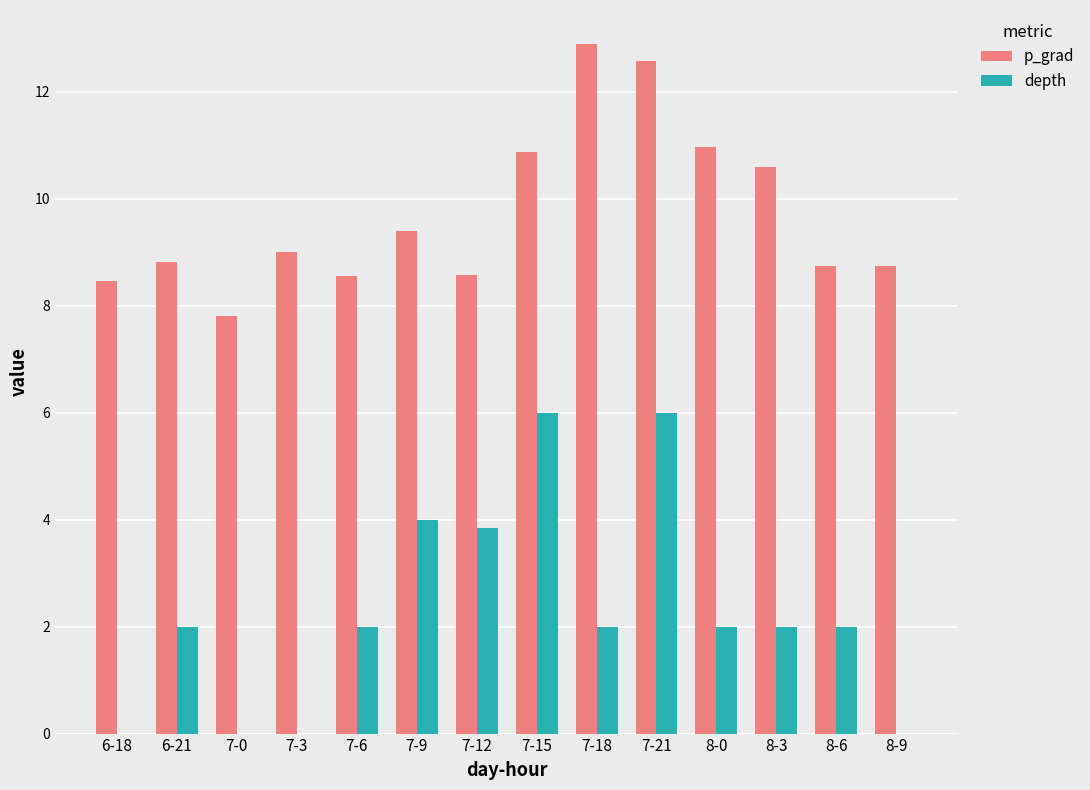

What is the greatest value displayed?

12.9